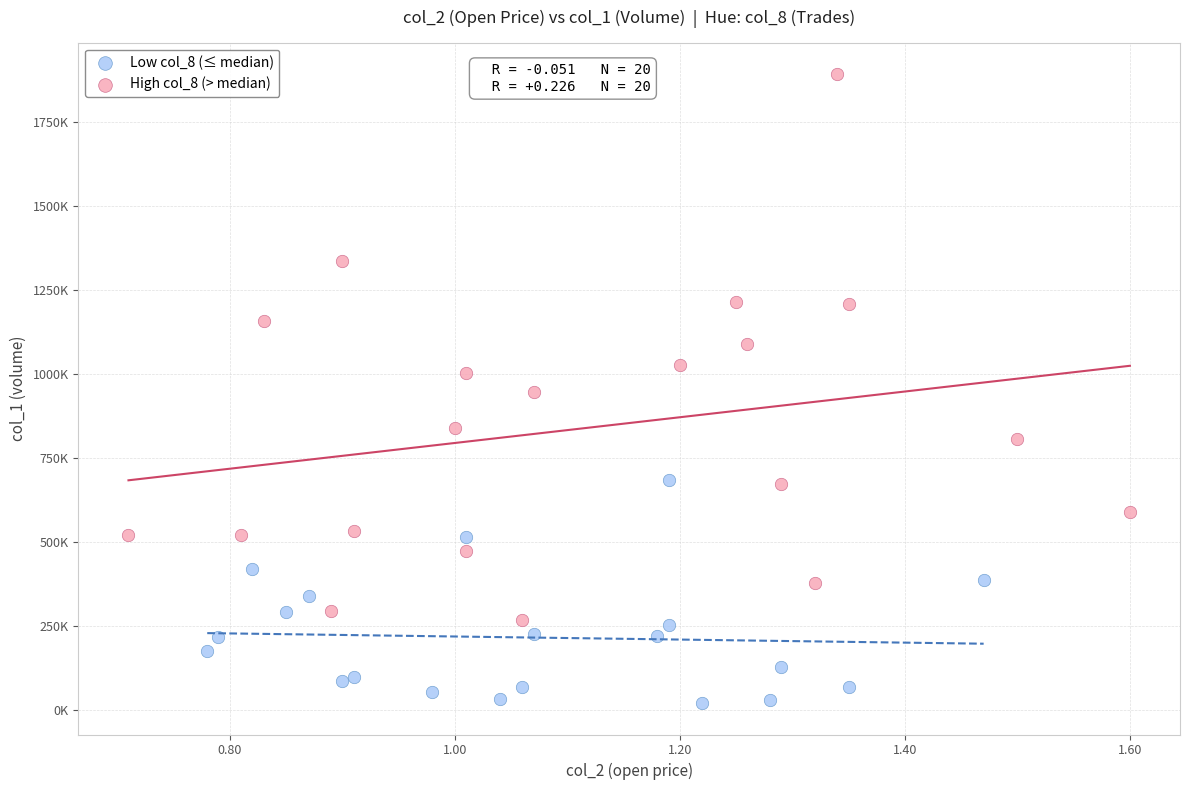

Which series reaches the minimum Y coordinate?

Low col_8 (≤ median)